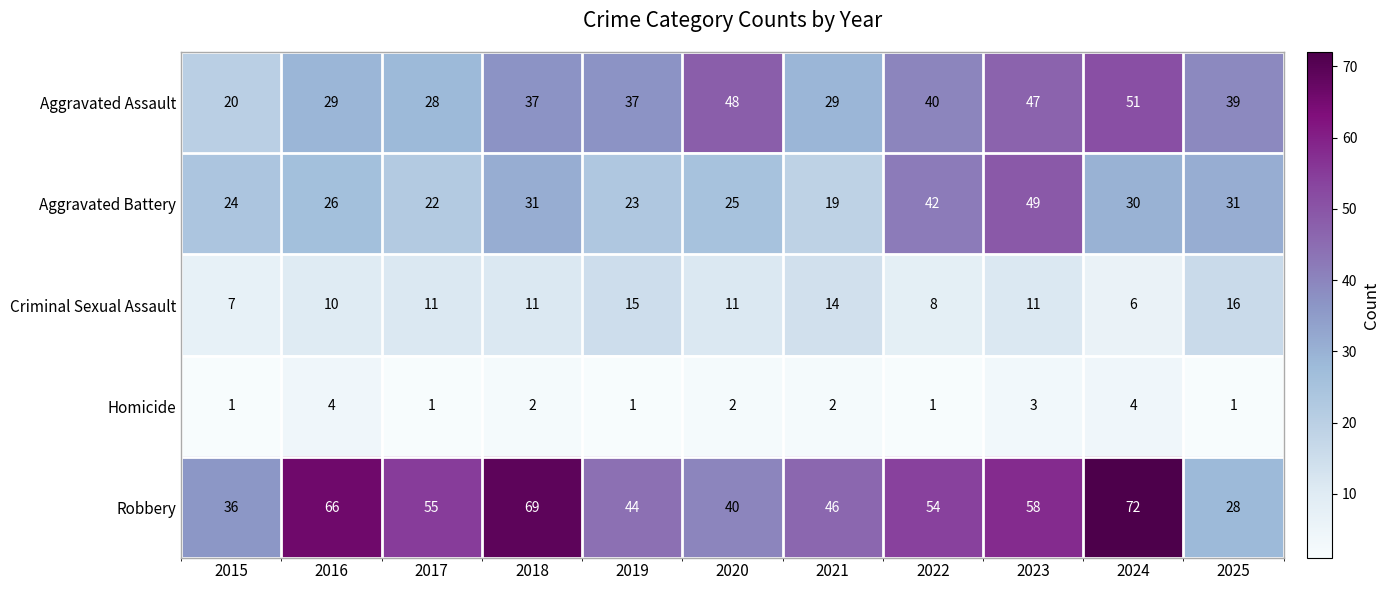

How many values in the Robbery series are below 54?

5